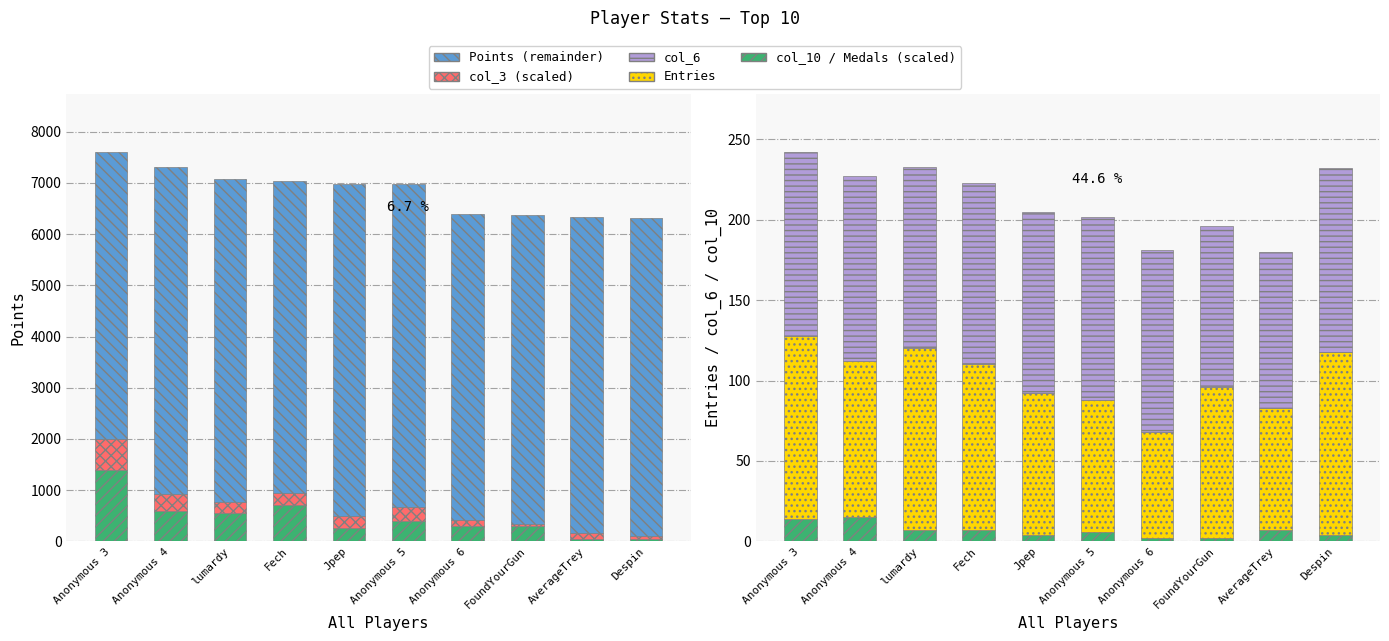

Between Anonymous 5 and AverageTrey, which series saw the biggest shift?

Medals (scaled)